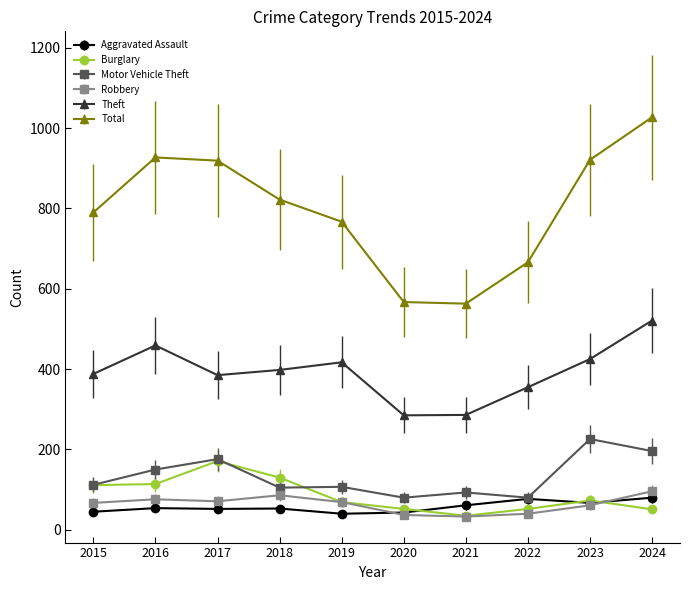

What is the value of the Theft point at the 7th from the left?

286